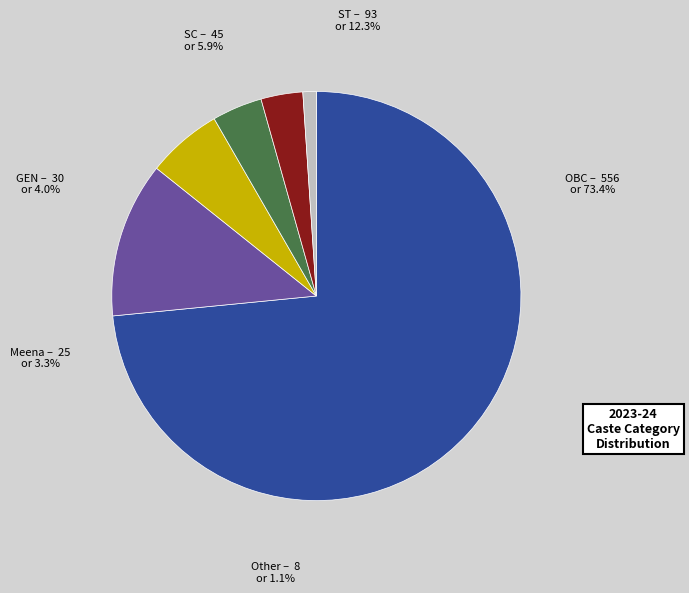

What percentage is the Meena slice, to the nearest percent?

3%